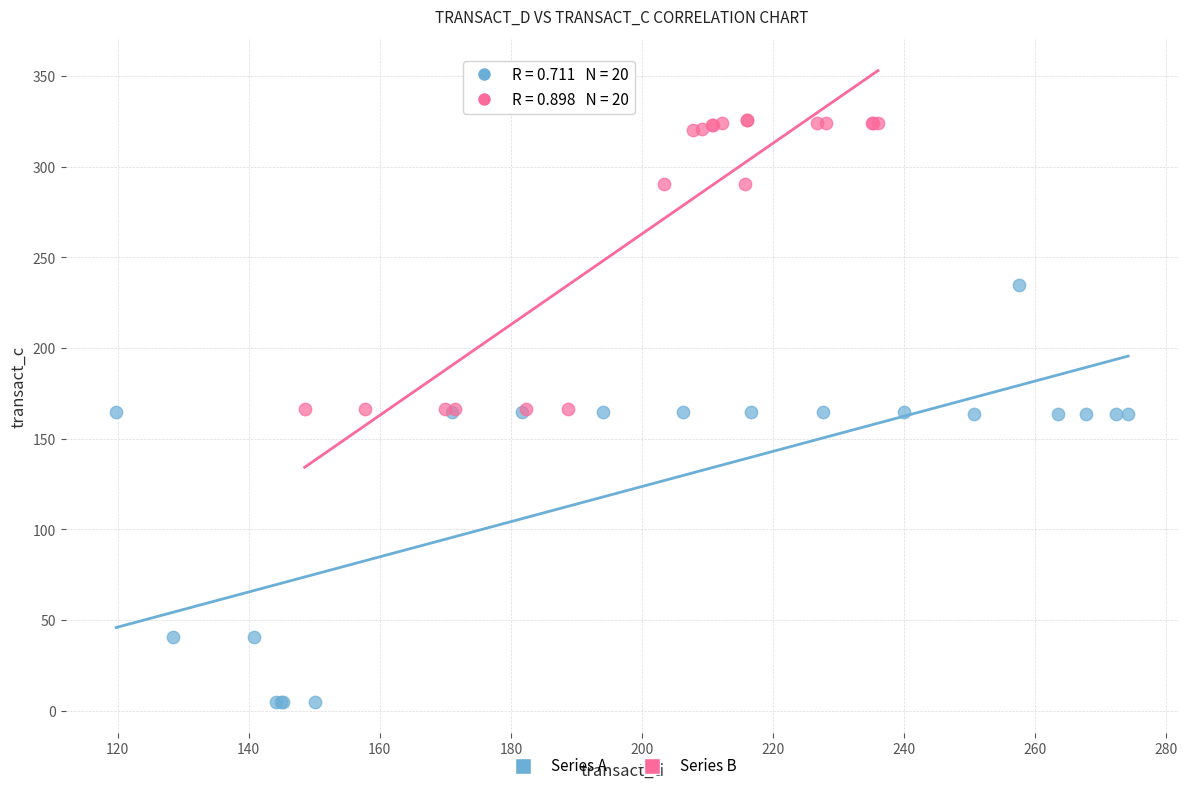

What are all the series names shown in the legend?

Series A, Series B